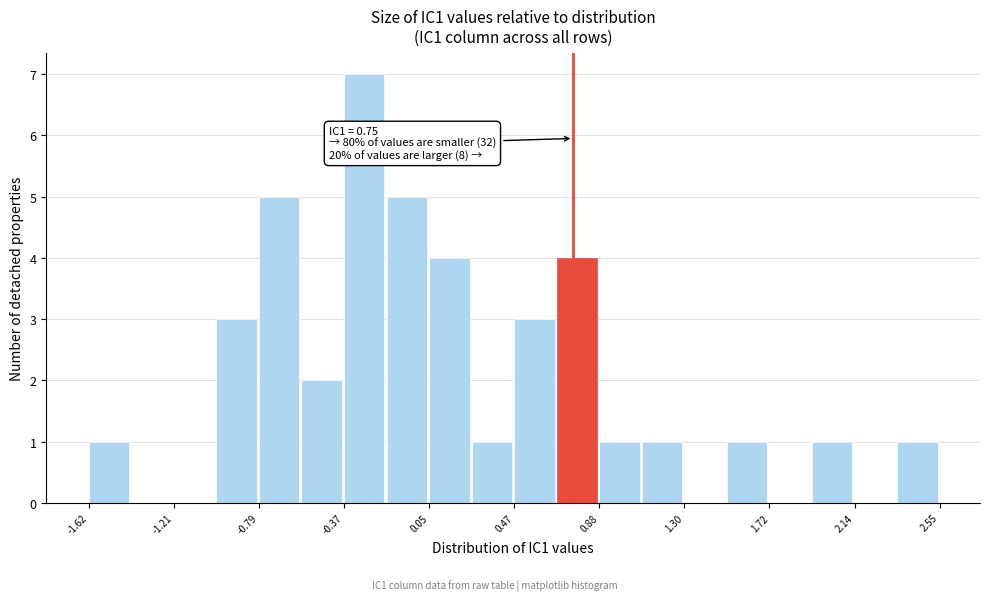

Over which range of the x-axis is the bar tallest?

-0.35 to -0.15